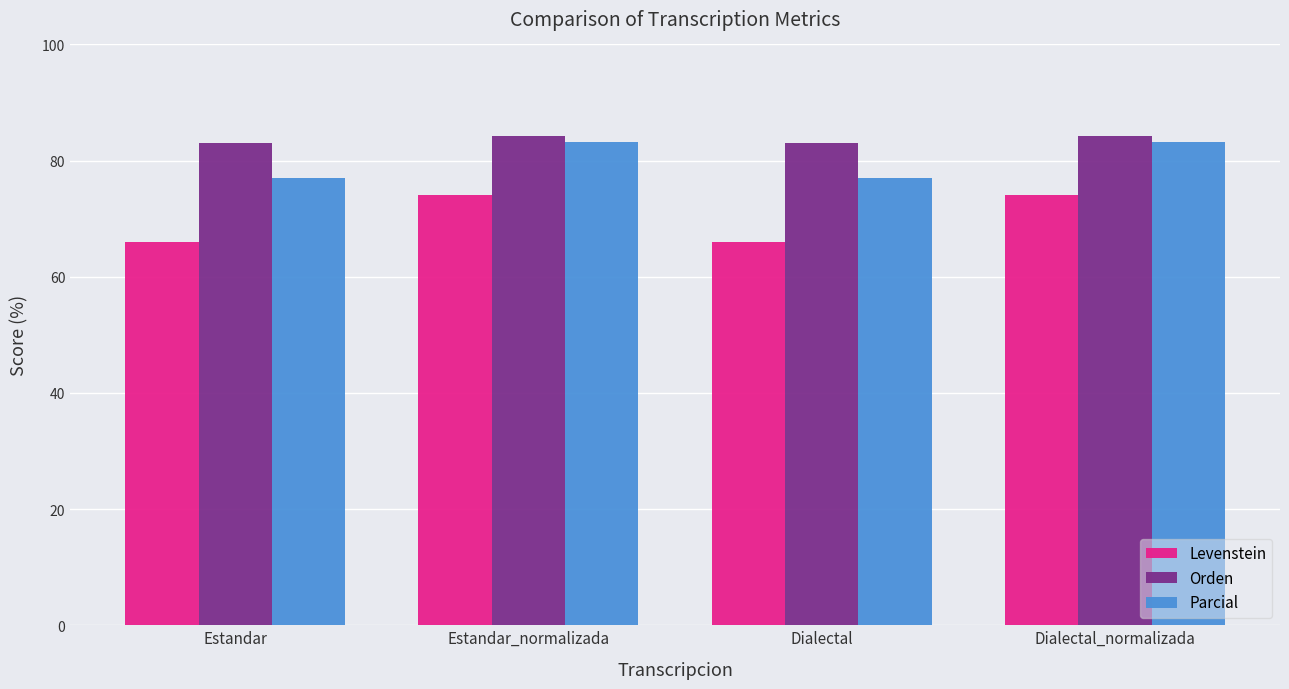

The value of Orden at Dialectal is 126.8. True or false?

False